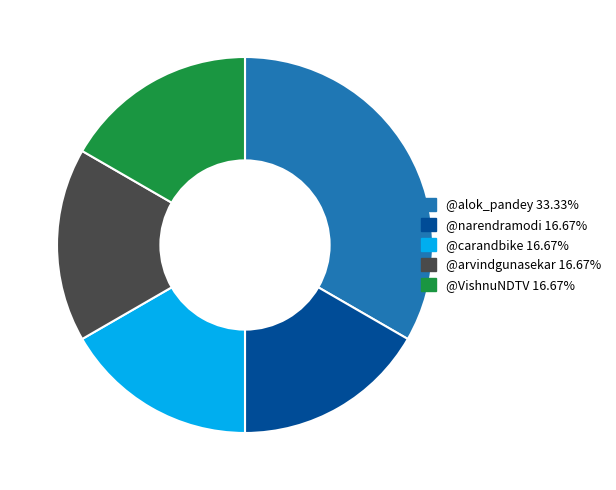

Is there a majority slice in this chart?

No